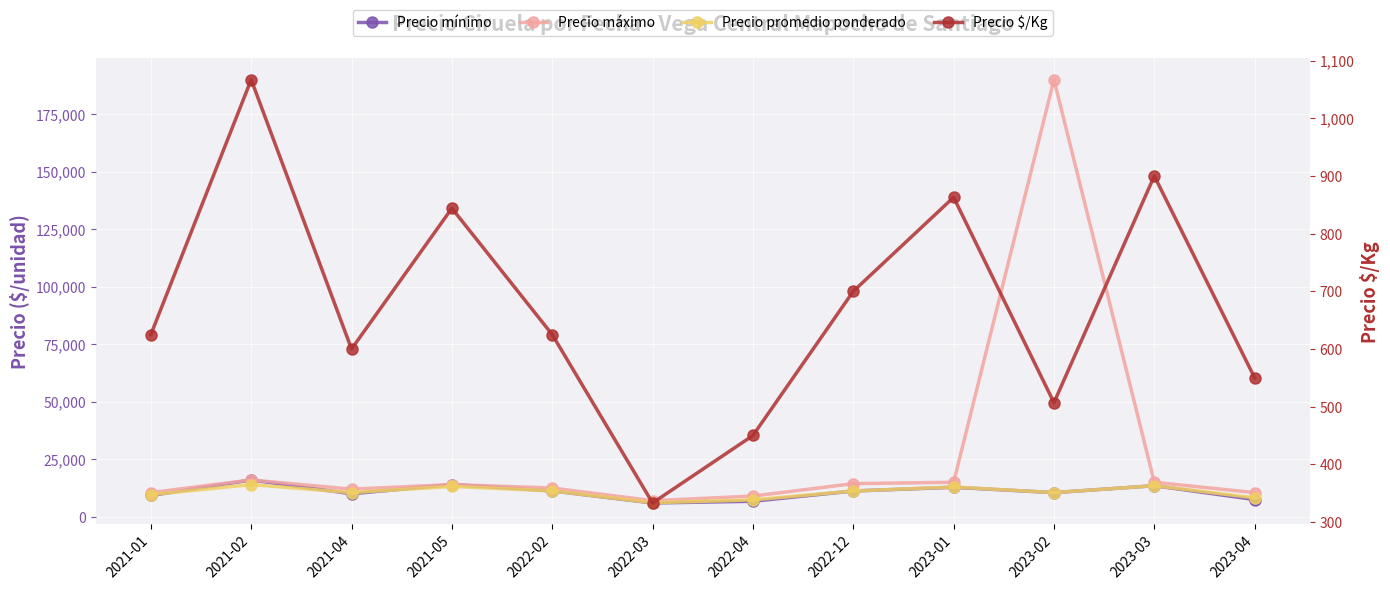

Where is the first local minimum for Precio máximo?

2021-04